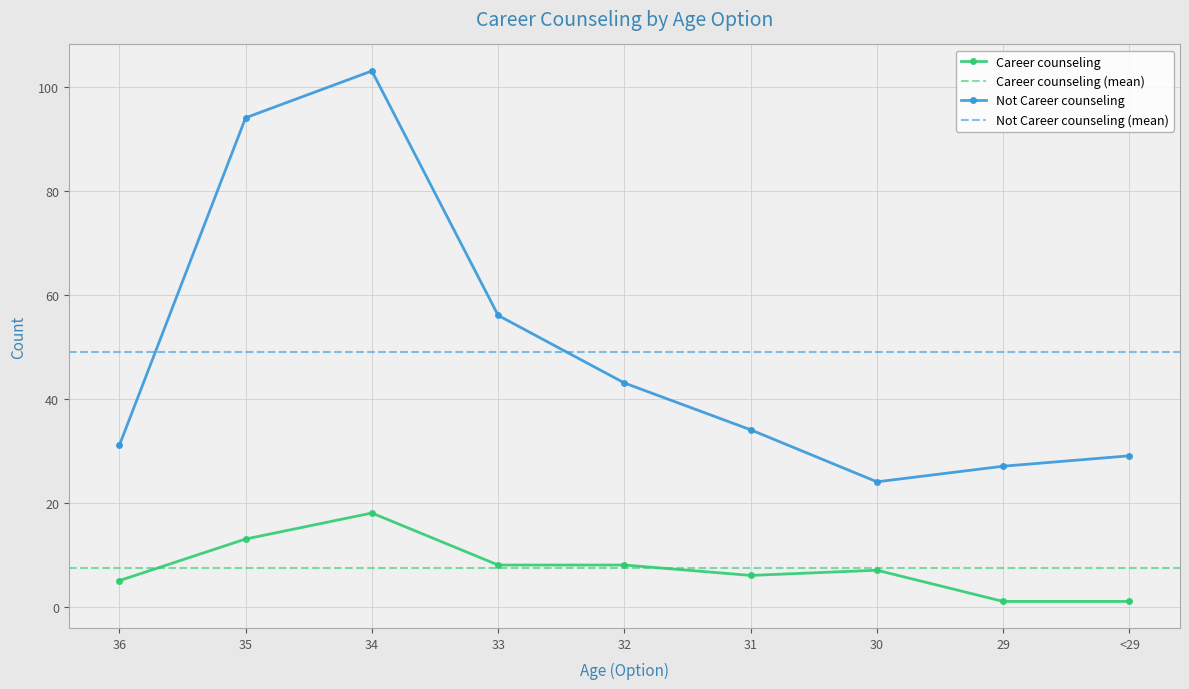

True or false: Not Career counseling has a value of 43 at 32.

True